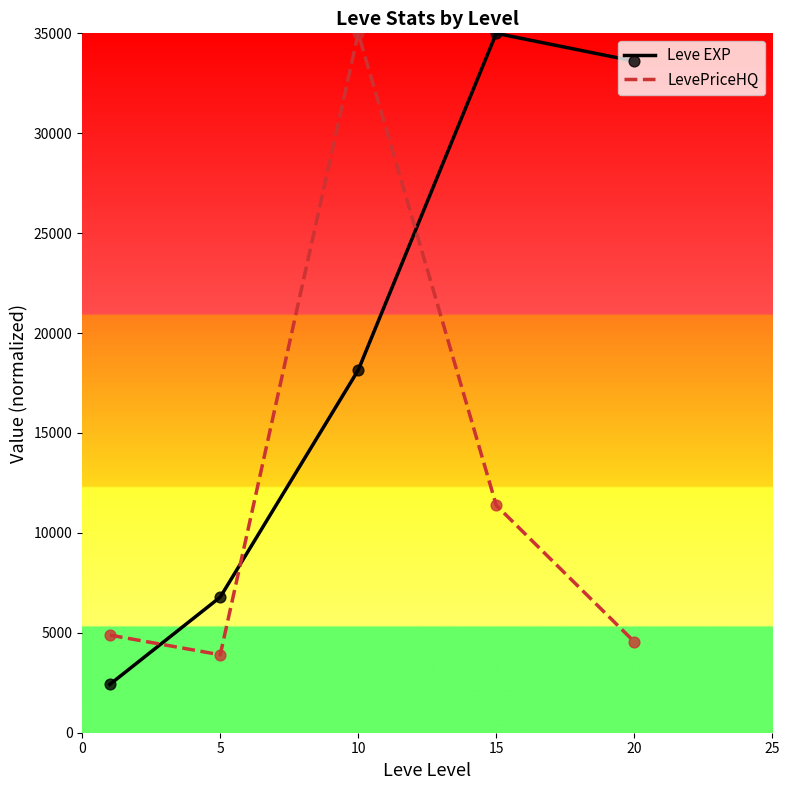

What are all the series names shown in the legend?

Leve EXP, LevePriceHQ